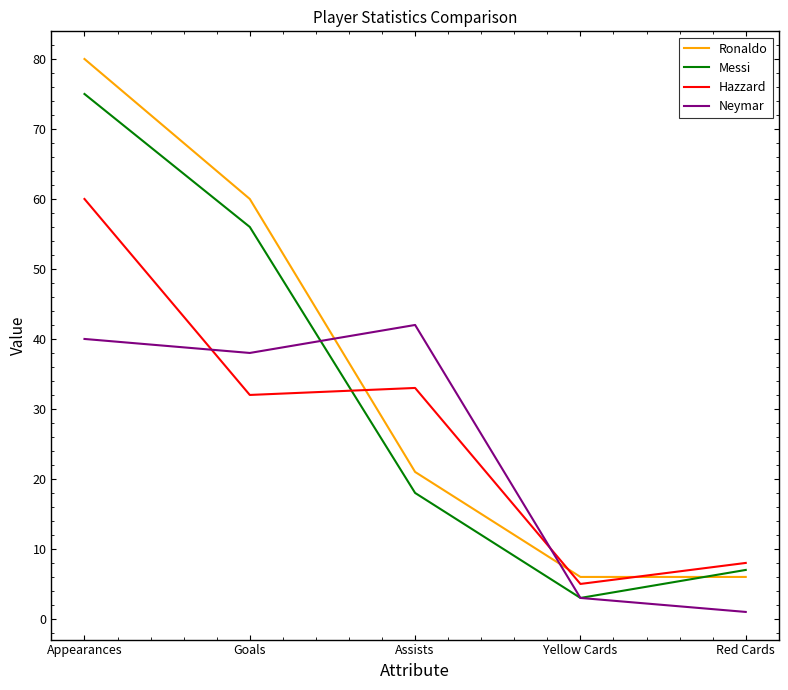

How many values in the Ronaldo series are below 21?

2